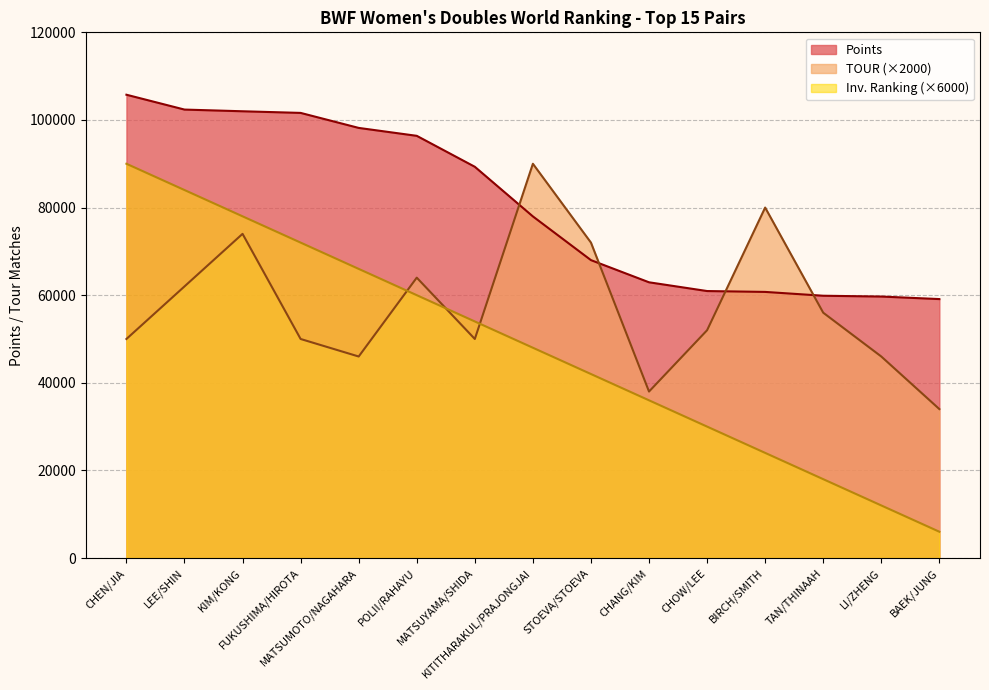

What is the difference between the Ranking values at BAEK/JUNG and LEE/SHIN?

78000.0